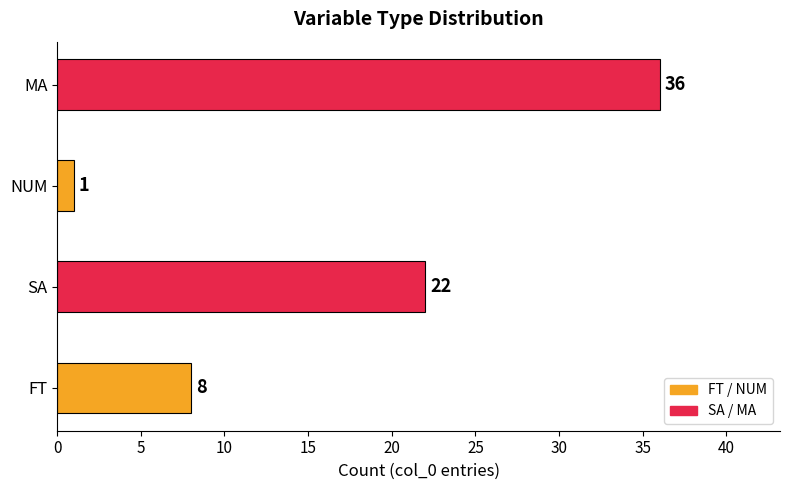

Reading bottom to top, extract all data points from this chart.

FT=8	SA=22	NUM=1	MA=36